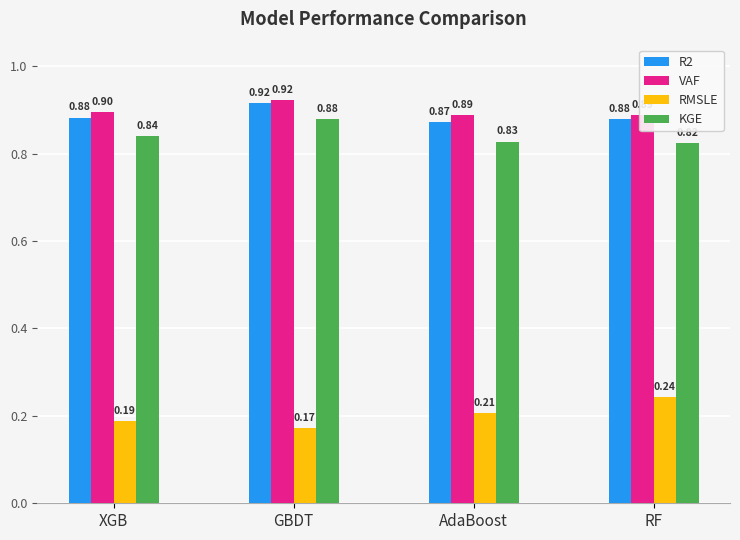

The value of RMSLE at XGB is 0.1. True or false?

False